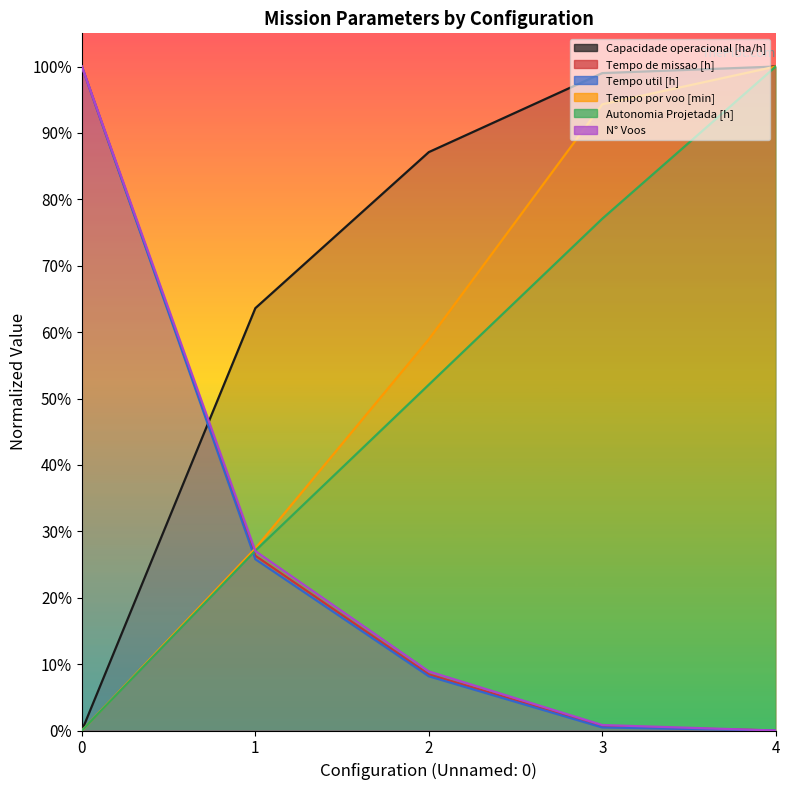

Where do N° Voos and Tempo por voo [min] first cross each other?

0 and 1